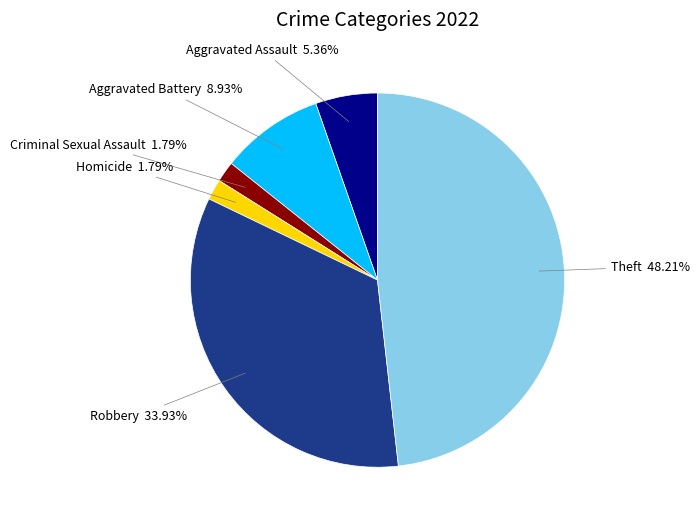

Is there any slice that represents more than half of the pie?

No